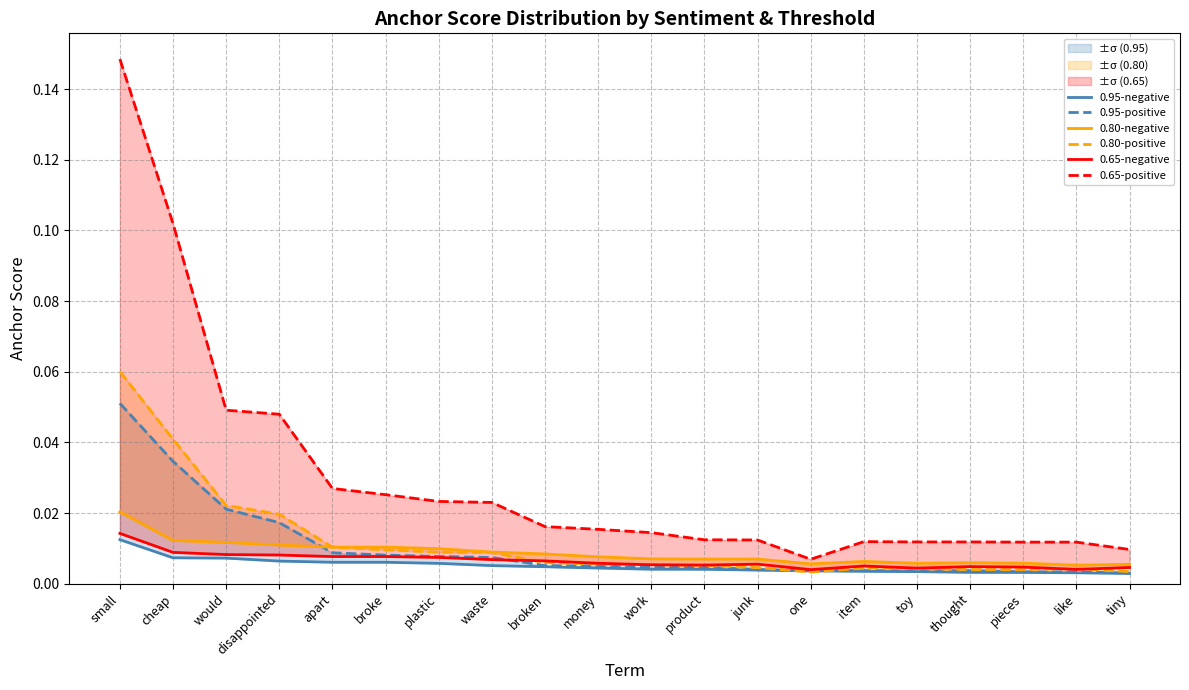

At which category is the sum across all series the highest?

small